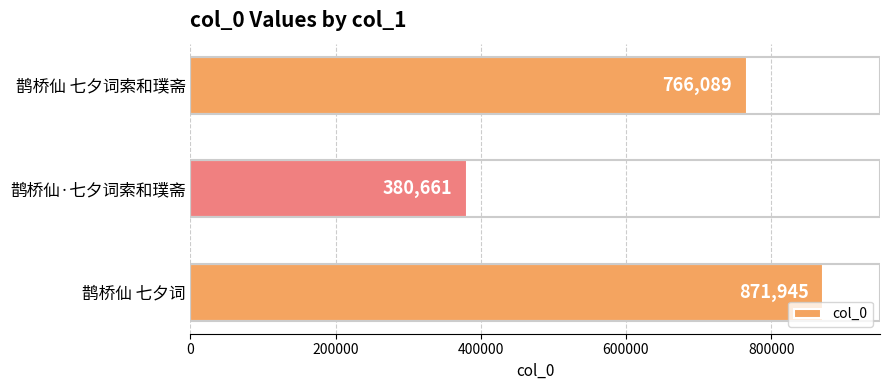

How many bars are there in total?

3